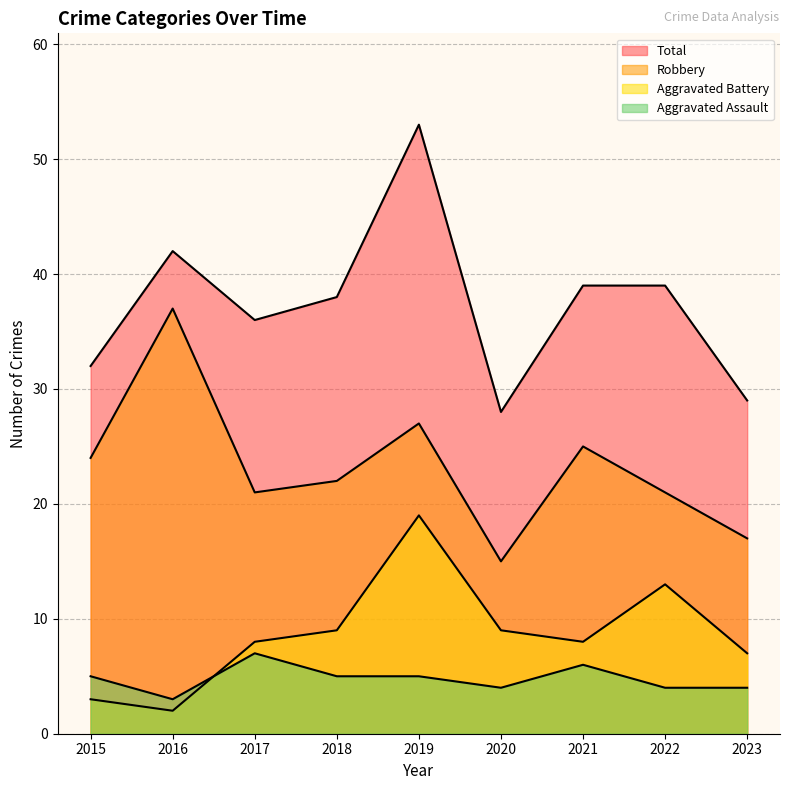

What is the value of the Aggravated Assault point at the 2nd from the left?

3